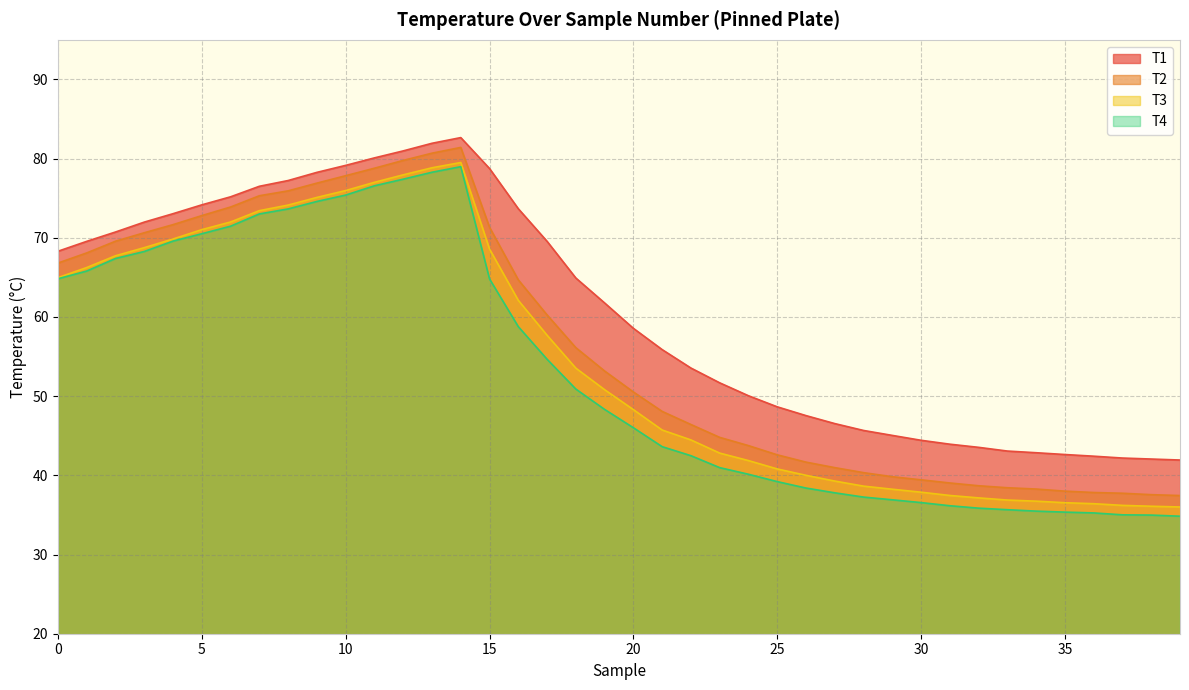

How many data points in T4 are less than 48?

20